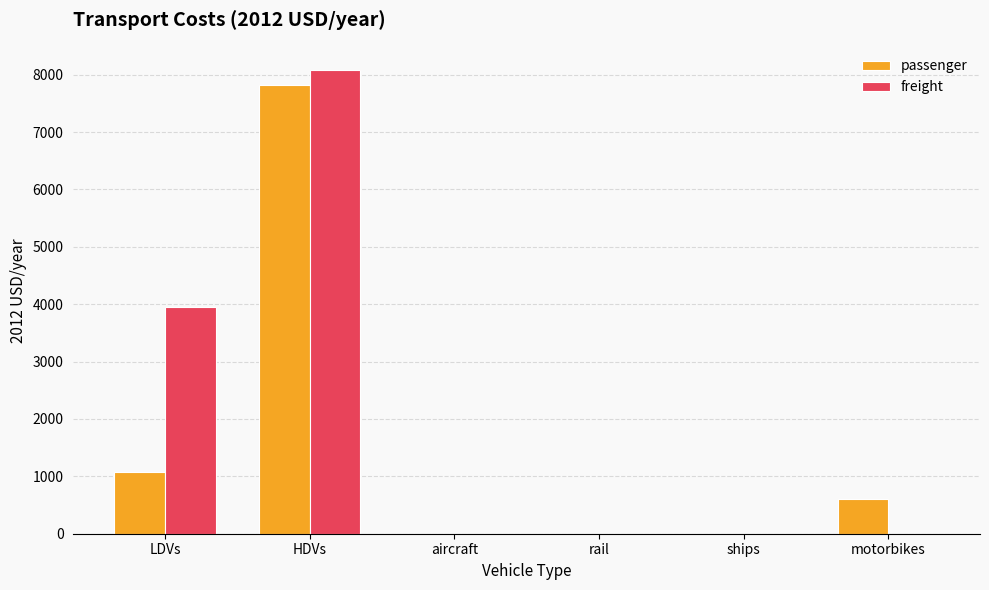

What is the approximate value of passenger at motorbikes?

598.8